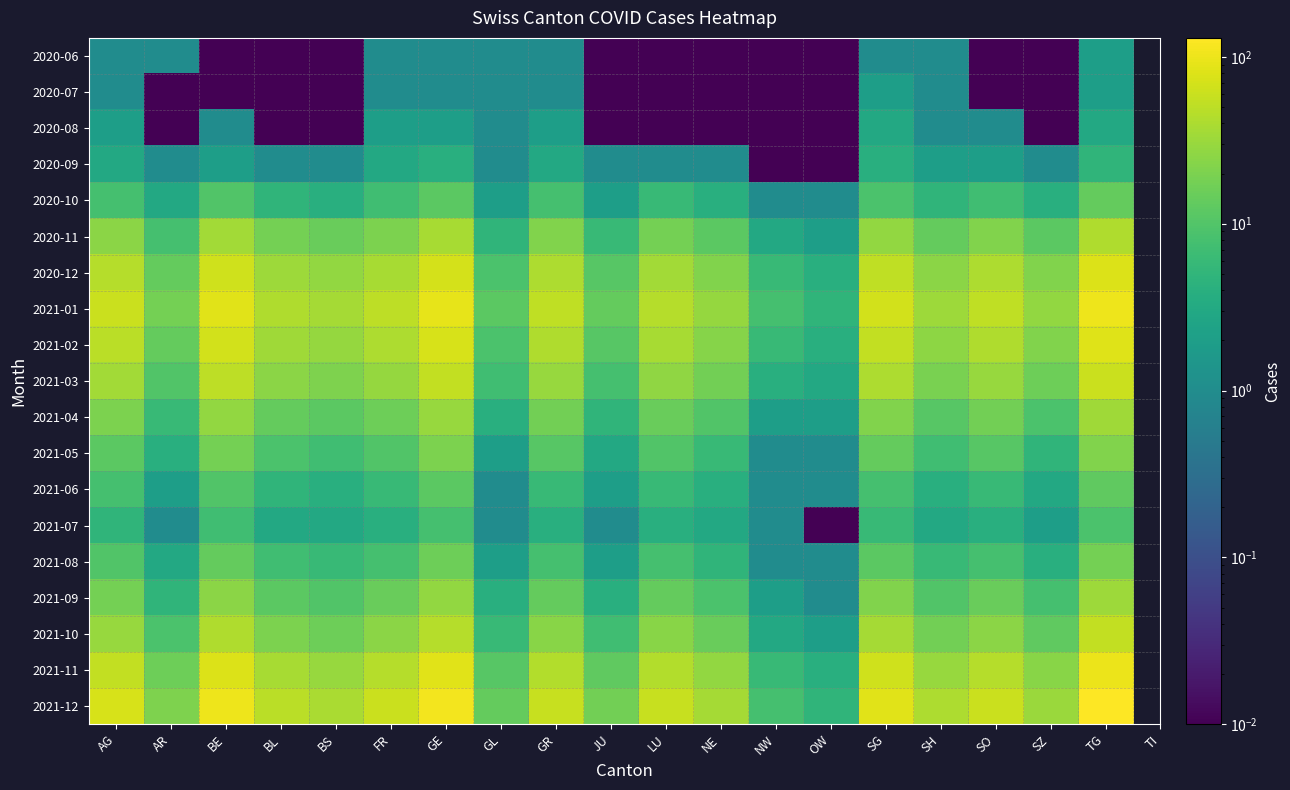

Reading left to right, extract all data points from this chart.

2020-06: AG=1.0	AR=1.0	BE=0.0	BL=0.0	BS=0.0	FR=1.0	GE=1.0	GL=1.0	GR=1.0	JU=0.0	LU=0.0	NE=0.0	NW=0.0	OW=0.0	SG=1.0	SH=1.0	SO=0.0	SZ=0.0	TG=2.0
2020-07: AG=1.0	AR=0.0	BE=0.0	BL=0.0	BS=0.0	FR=1.0	GE=1.0	GL=1.0	GR=1.0	JU=0.0	LU=0.0	NE=0.0	NW=0.0	OW=0.0	SG=2.0	SH=1.0	SO=0.0	SZ=0.0	TG=2.0
2020-08: AG=2.0	AR=0.0	BE=1.0	BL=0.0	BS=0.0	FR=2.0	GE=2.0	GL=1.0	GR=2.0	JU=0.0	LU=0.0	NE=0.0	NW=0.0	OW=0.0	SG=3.0	SH=1.0	SO=1.0	SZ=0.0	TG=3.0
2020-09: AG=3.0	AR=1.0	BE=2.0	BL=1.0	BS=1.0	FR=3.0	GE=4.0	GL=1.0	GR=3.0	JU=1.0	LU=1.0	NE=1.0	NW=0.0	OW=0.0	SG=4.0	SH=2.0	SO=2.0	SZ=1.0	TG=5.0
2020-10: AG=8.0	AR=3.0	BE=10.0	BL=5.0	BS=4.0	FR=7.0	GE=12.0	GL=2.0	GR=8.0	JU=2.0	LU=6.0	NE=4.0	NW=1.0	OW=1.0	SG=9.0	SH=5.0	SO=7.0	SZ=4.0	TG=14.0
2020-11: AG=25.0	AR=8.0	BE=35.0	BL=18.0	BS=15.0	FR=20.0	GE=38.0	GL=5.0	GR=22.0	JU=6.0	LU=18.0	NE=12.0	NW=3.0	OW=2.0	SG=28.0	SH=14.0	SO=22.0	SZ=12.0	TG=42.0
2020-12: AG=45.0	AR=14.0	BE=65.0	BL=32.0	BS=28.0	FR=38.0	GE=70.0	GL=9.0	GR=40.0	JU=11.0	LU=35.0	NE=22.0	NW=6.0	OW=4.0	SG=52.0	SH=25.0	SO=40.0	SZ=22.0	TG=78.0
2021-01: AG=60.0	AR=18.0	BE=85.0	BL=42.0	BS=36.0	FR=50.0	GE=92.0	GL=12.0	GR=52.0	JU=14.0	LU=46.0	NE=29.0	NW=8.0	OW=5.0	SG=68.0	SH=32.0	SO=52.0	SZ=28.0	TG=102.0
2021-02: AG=48.0	AR=14.0	BE=68.0	BL=34.0	BS=29.0	FR=40.0	GE=74.0	GL=9.0	GR=42.0	JU=11.0	LU=37.0	NE=23.0	NW=6.0	OW=4.0	SG=55.0	SH=26.0	SO=42.0	SZ=22.0	TG=82.0
2021-03: AG=35.0	AR=10.0	BE=50.0	BL=25.0	BS=21.0	FR=29.0	GE=54.0	GL=7.0	GR=30.0	JU=8.0	LU=27.0	NE=17.0	NW=4.0	OW=3.0	SG=40.0	SH=19.0	SO=30.0	SZ=16.0	TG=60.0
2021-04: AG=20.0	AR=6.0	BE=28.0	BL=14.0	BS=12.0	FR=16.0	GE=30.0	GL=4.0	GR=17.0	JU=5.0	LU=15.0	NE=10.0	NW=2.0	OW=2.0	SG=22.0	SH=11.0	SO=17.0	SZ=9.0	TG=34.0
2021-05: AG=12.0	AR=4.0	BE=18.0	BL=9.0	BS=7.0	FR=10.0	GE=20.0	GL=2.0	GR=11.0	JU=3.0	LU=10.0	NE=6.0	NW=1.0	OW=1.0	SG=14.0	SH=7.0	SO=11.0	SZ=5.0	TG=22.0
2021-06: AG=8.0	AR=2.0	BE=10.0	BL=5.0	BS=4.0	FR=6.0	GE=12.0	GL=1.0	GR=6.0	JU=2.0	LU=6.0	NE=4.0	NW=1.0	OW=1.0	SG=8.0	SH=4.0	SO=6.0	SZ=3.0	TG=13.0
2021-07: AG=5.0	AR=1.0	BE=7.0	BL=3.0	BS=3.0	FR=4.0	GE=8.0	GL=1.0	GR=4.0	JU=1.0	LU=4.0	NE=3.0	NW=1.0	OW=0.0	SG=6.0	SH=3.0	SO=4.0	SZ=2.0	TG=9.0
2021-08: AG=10.0	AR=3.0	BE=14.0	BL=7.0	BS=6.0	FR=8.0	GE=16.0	GL=2.0	GR=8.0	JU=2.0	LU=8.0	NE=5.0	NW=1.0	OW=1.0	SG=12.0	SH=6.0	SO=8.0	SZ=4.0	TG=18.0
2021-09: AG=18.0	AR=5.0	BE=25.0	BL=12.0	BS=10.0	FR=15.0	GE=28.0	GL=4.0	GR=14.0	JU=4.0	LU=14.0	NE=9.0	NW=2.0	OW=1.0	SG=22.0	SH=10.0	SO=15.0	SZ=8.0	TG=32.0
2021-10: AG=30.0	AR=9.0	BE=42.0	BL=20.0	BS=16.0	FR=25.0	GE=46.0	GL=6.0	GR=24.0	JU=7.0	LU=24.0	NE=15.0	NW=3.0	OW=2.0	SG=36.0	SH=17.0	SO=25.0	SZ=13.0	TG=54.0
2021-11: AG=55.0	AR=16.0	BE=78.0	BL=37.0	BS=30.0	FR=46.0	GE=86.0	GL=11.0	GR=44.0	JU=13.0	LU=44.0	NE=28.0	NW=6.0	OW=4.0	SG=66.0	SH=30.0	SO=46.0	SZ=24.0	TG=100.0
2021-12: AG=72.0	AR=21.0	BE=102.0	BL=48.0	BS=39.0	FR=60.0	GE=112.0	GL=14.0	GR=58.0	JU=17.0	LU=58.0	NE=36.0	NW=8.0	OW=5.0	SG=86.0	SH=40.0	SO=60.0	SZ=31.0	TG=130.0